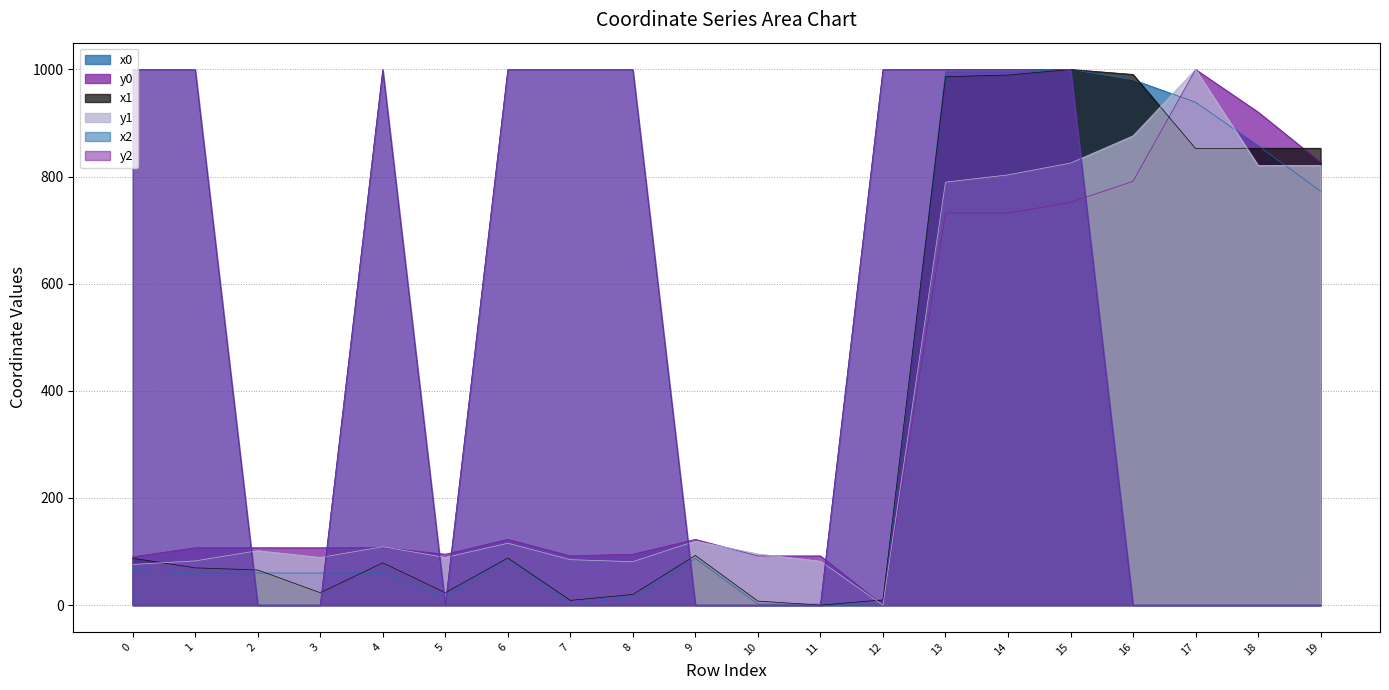

Where does the y1 series first go above 108?

4